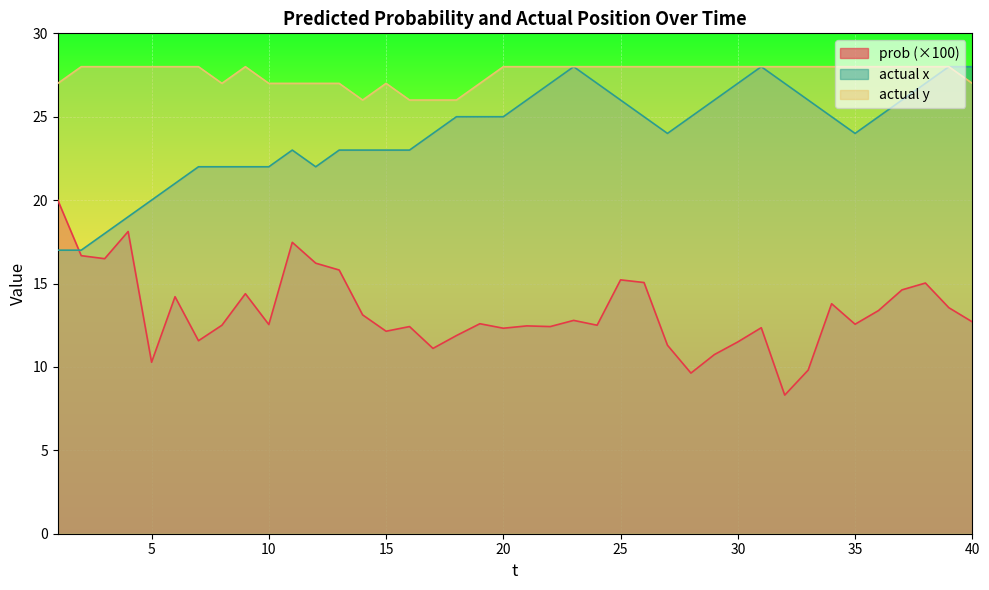

List the labels in order of actual y value, smallest first.

14, 16, 17, 18, 1, 8, 10, 11, 12, 13, 15, 19, 40, 2, 3, 4, 5, 6, 7, 9, 20, 21, 22, 23, 24, 25, 26, 27, 28, 29, 30, 31, 32, 33, 34, 35, 36, 37, 38, 39